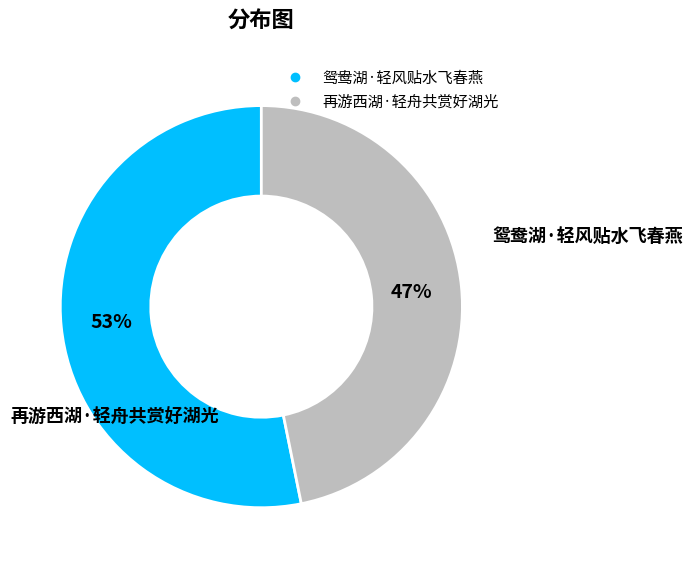

To the nearest percent, what is the difference between the 鸳鸯湖·轻风贴水飞春燕 and 再游西湖·轻舟共赏好湖光 slice percentages?

6%